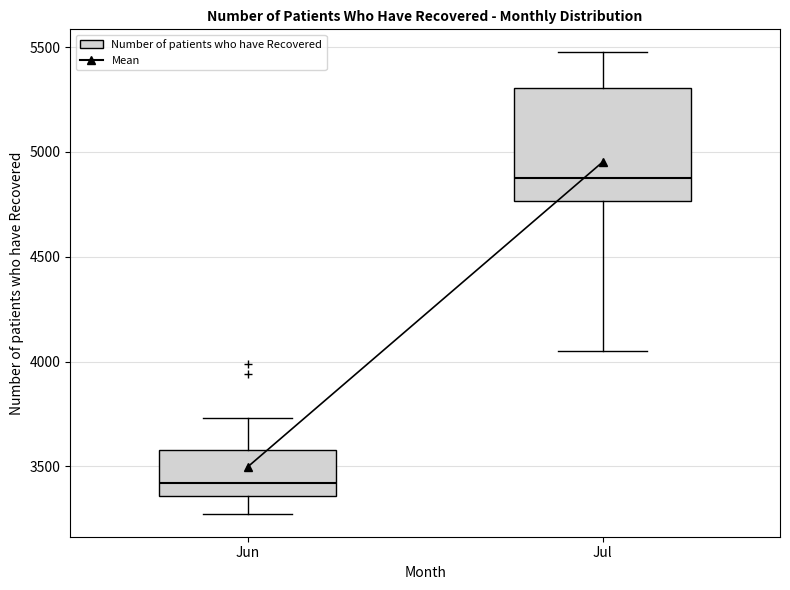

Reading left to right, read every box against the y-axis: the position of its median line, the range the box covers, and the ends of its whiskers. The values are not printed on the chart, so give them approximately, as read against the axis.

Jun: median 3400, box 3350 to 3600, whiskers 3300 to 3750
Jul: median 4900, box 4750 to 5300, whiskers 4050 to 5500